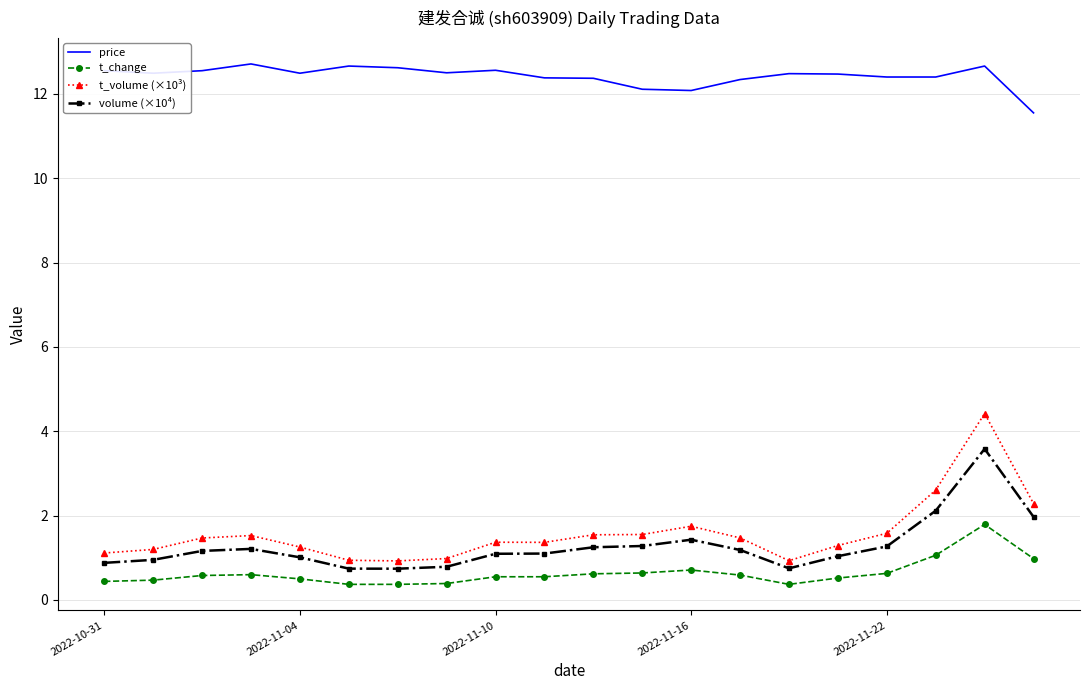

What is the minimum value for price?

11.6